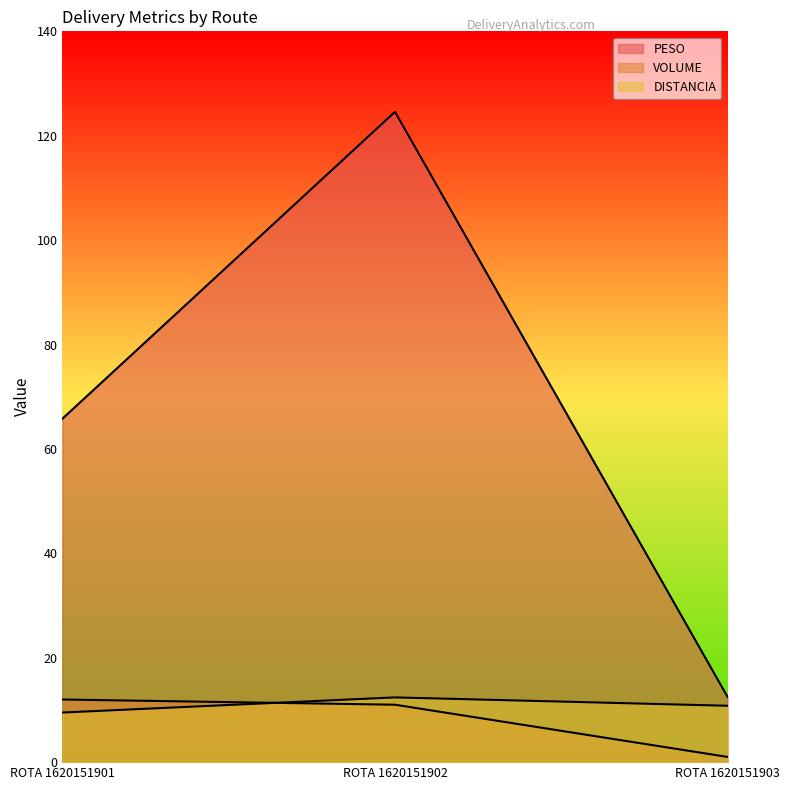

The value of PESO at ROTA 1620151903 is 4.2. True or false?

False